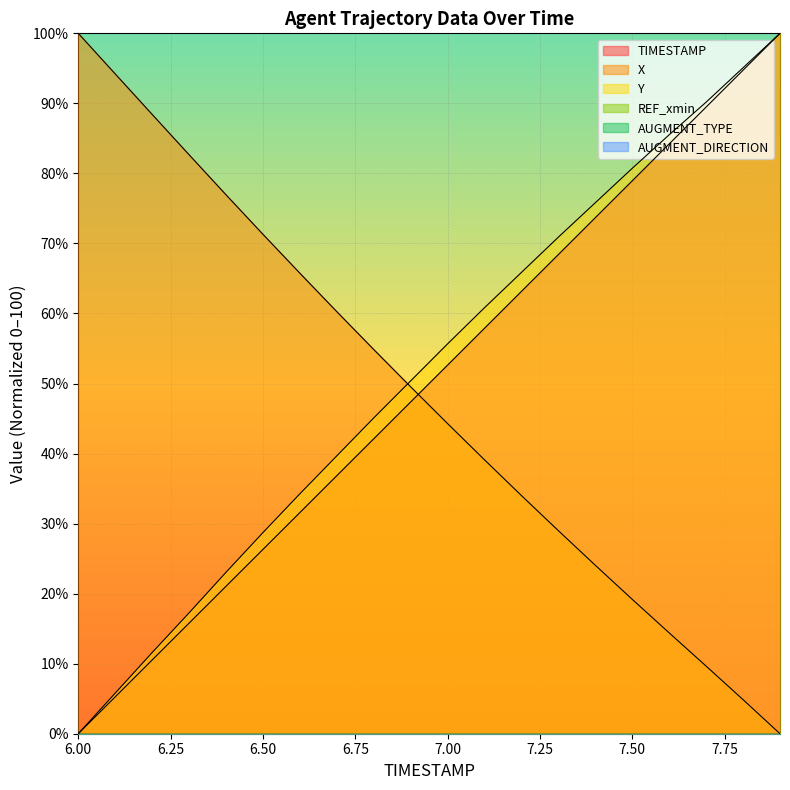

How many data points in Y are less than 55?

10